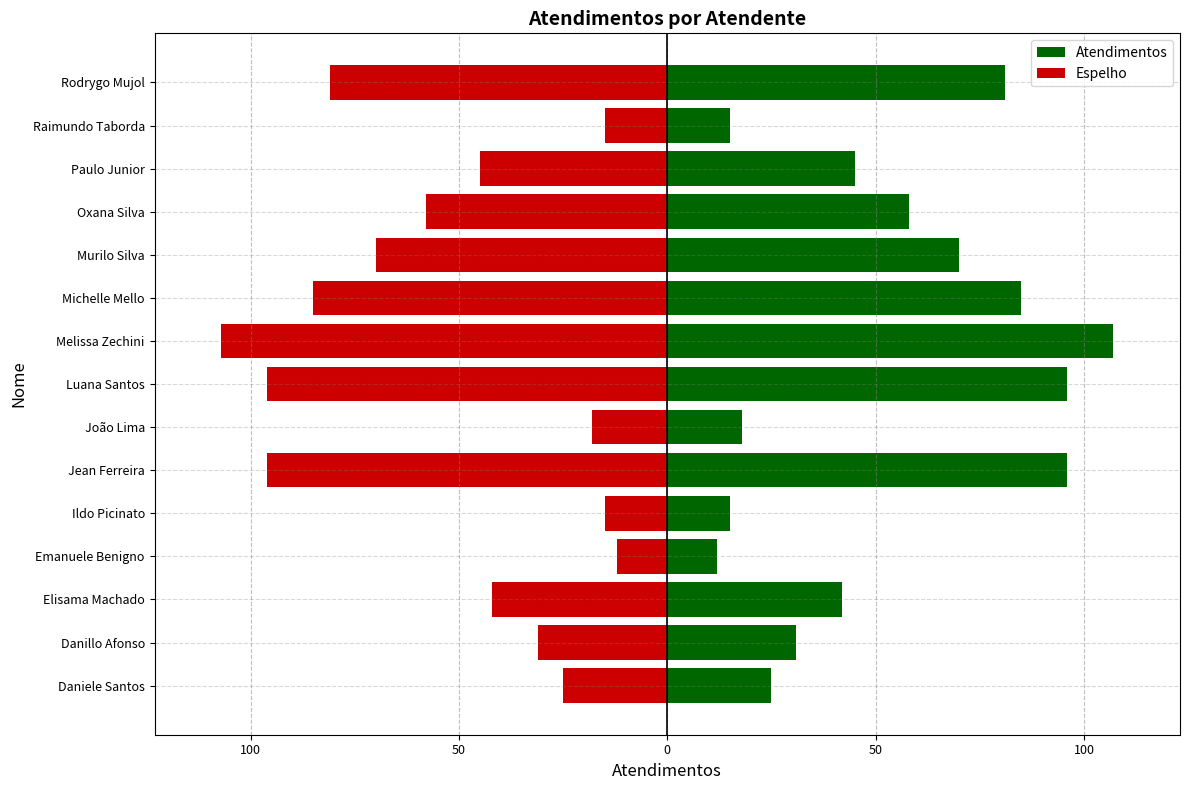

Which series has the widest spread of values?

Atendimentos